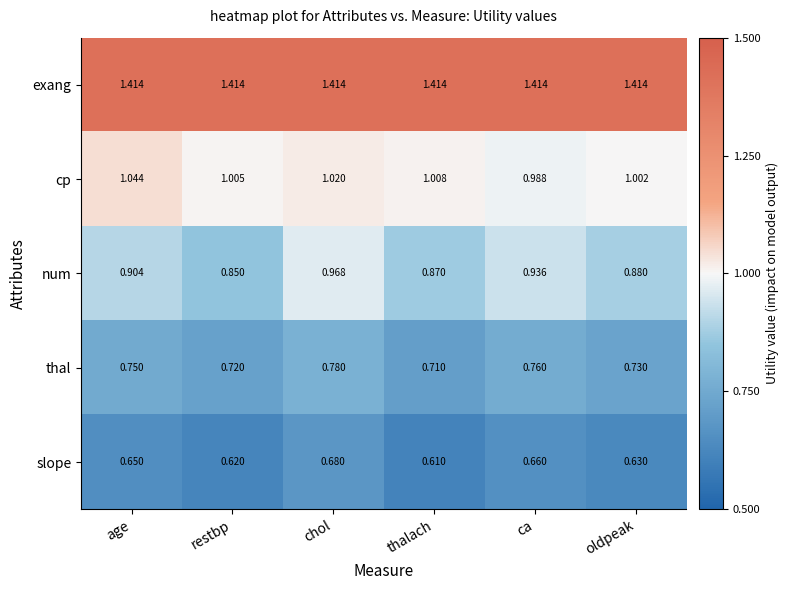

Rank the series by their maximum value, from lowest to highest.

slope, thal, num, cp, exang